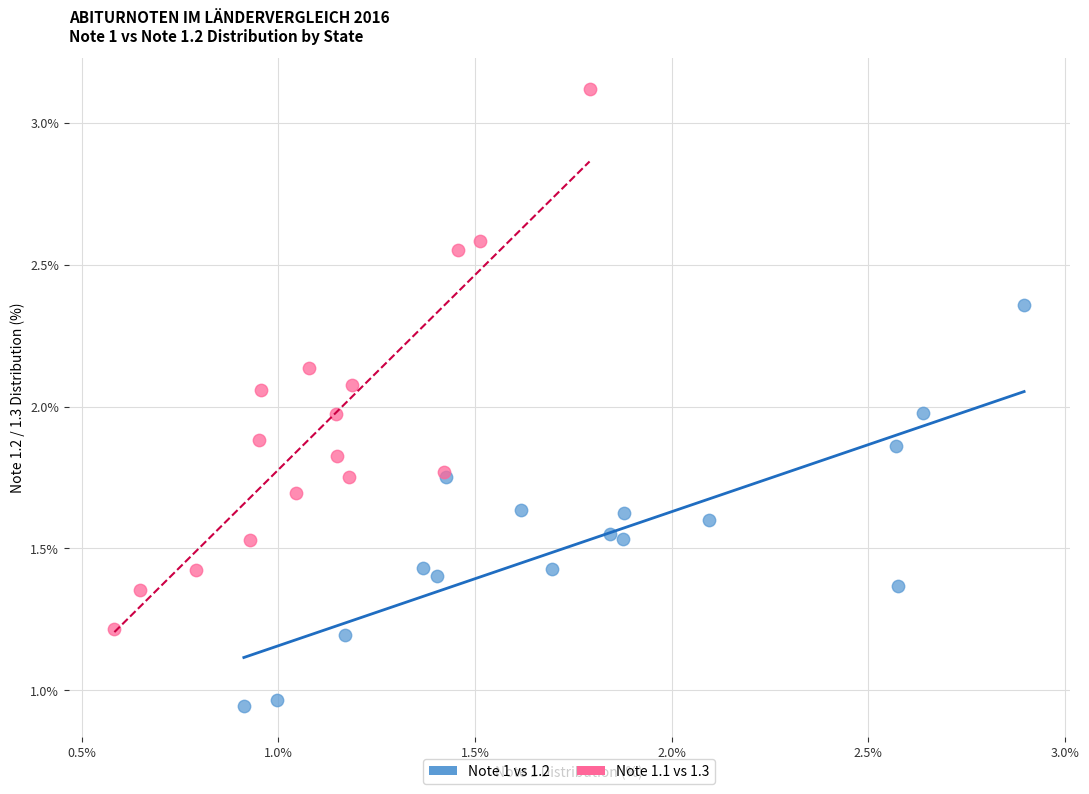

Which series contains the lowest Y value?

Note 1 vs 1.2